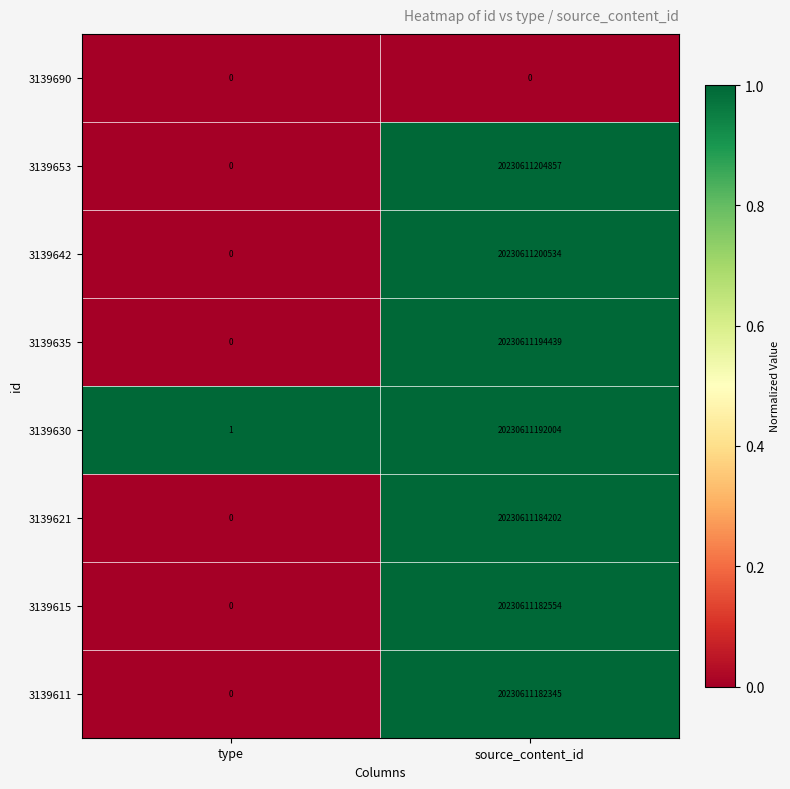

Which series has the widest spread of values?

3139653